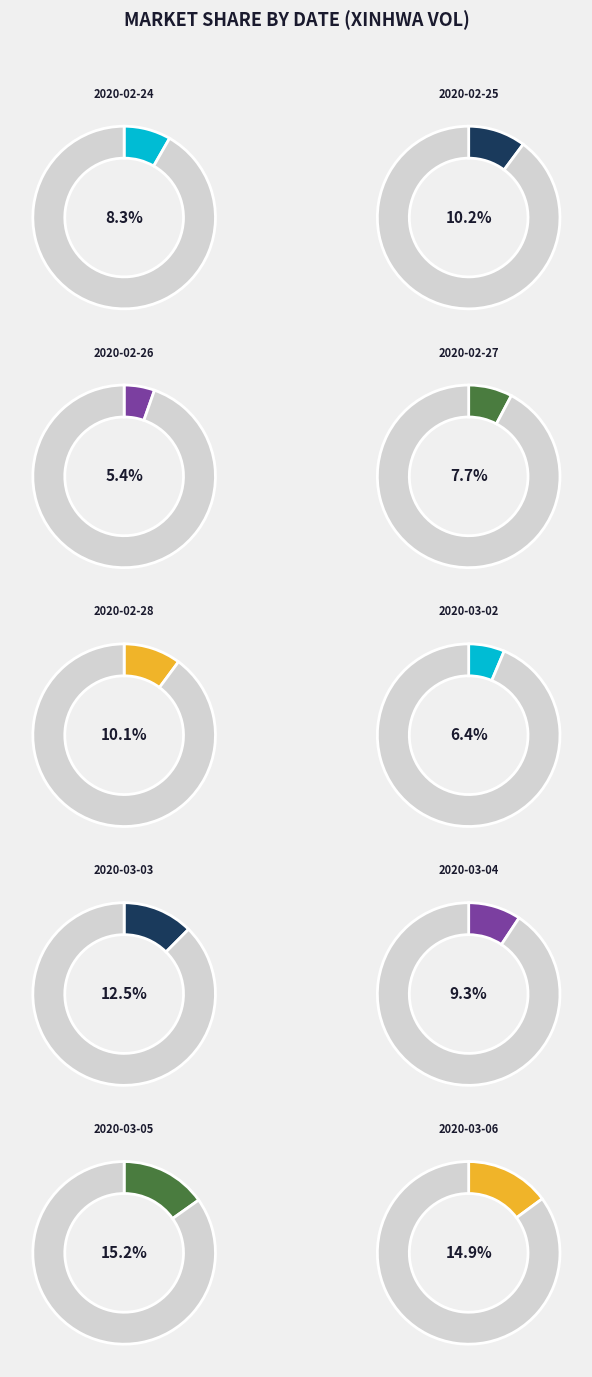

To the nearest percent, what is the average slice percentage?

10%